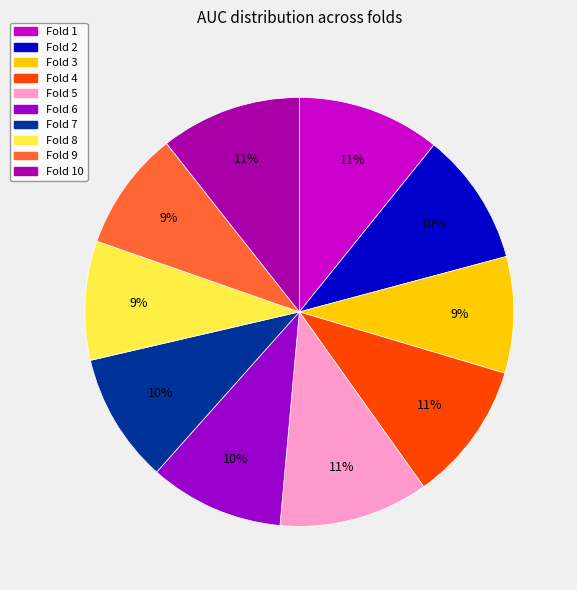

Is it true that Fold 5 is 17% of the pie?

False